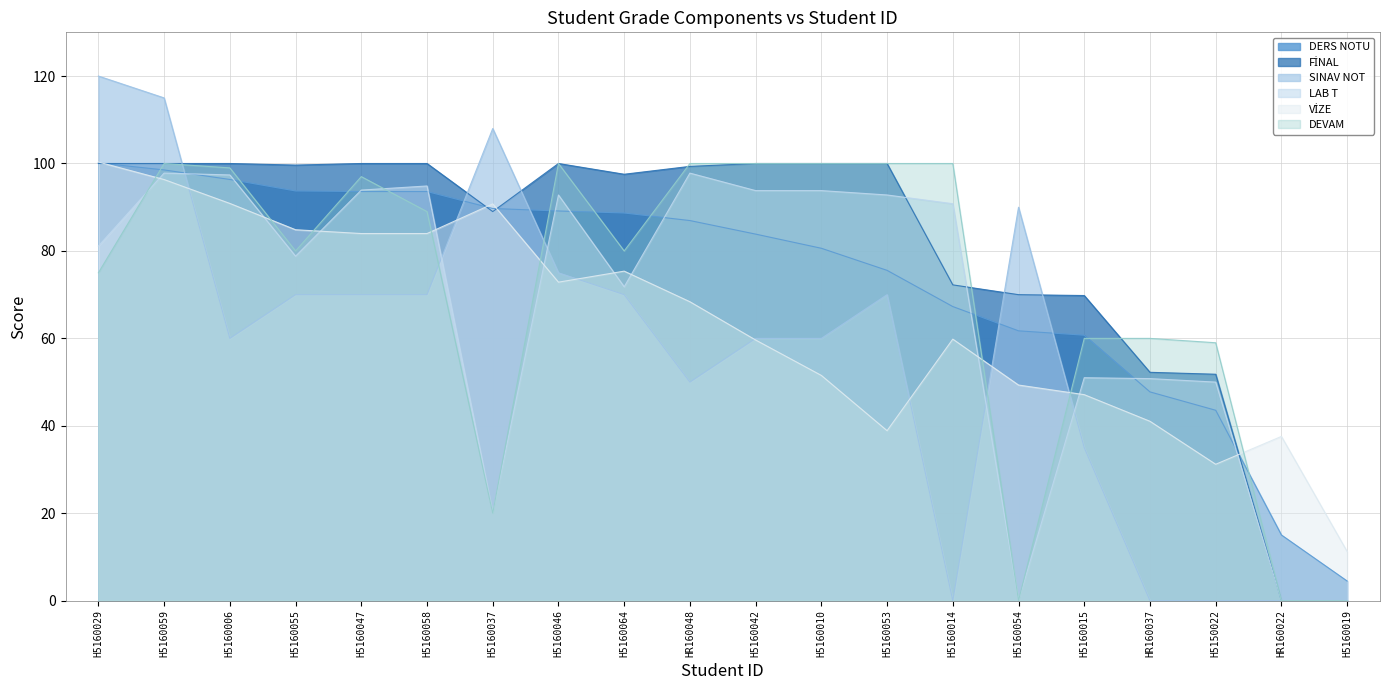

Rank the series at H5160064 from lowest to highest value.

SINAV NOT, LAB T, VİZE, DEVAM, DERS NOTU, FİNAL